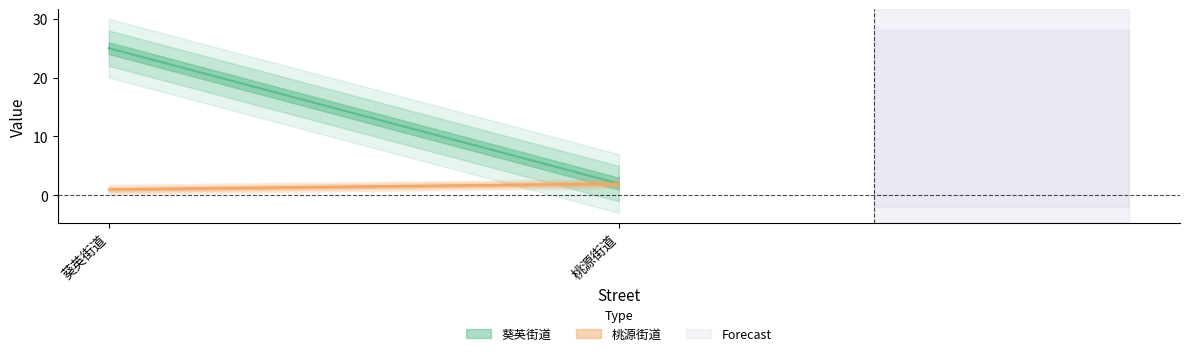

What is the label of the 1st point from the left?

葵英街道